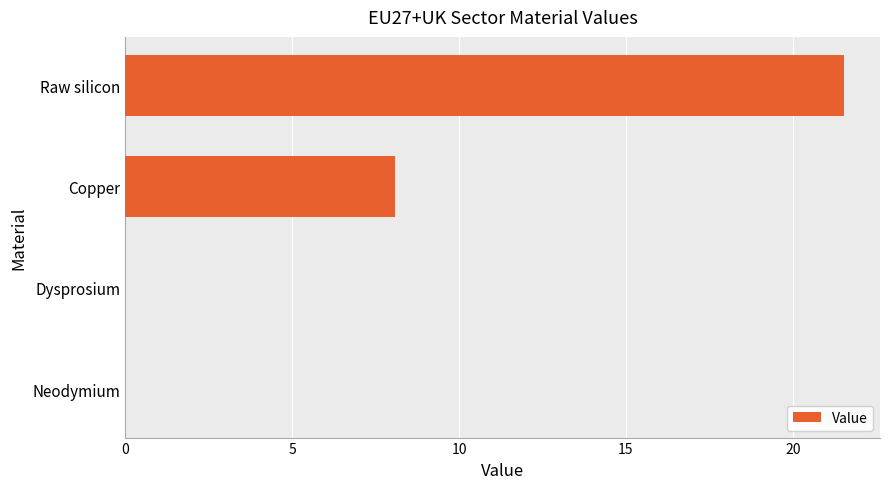

Between Dysprosium and Raw silicon, which is larger?

Raw silicon